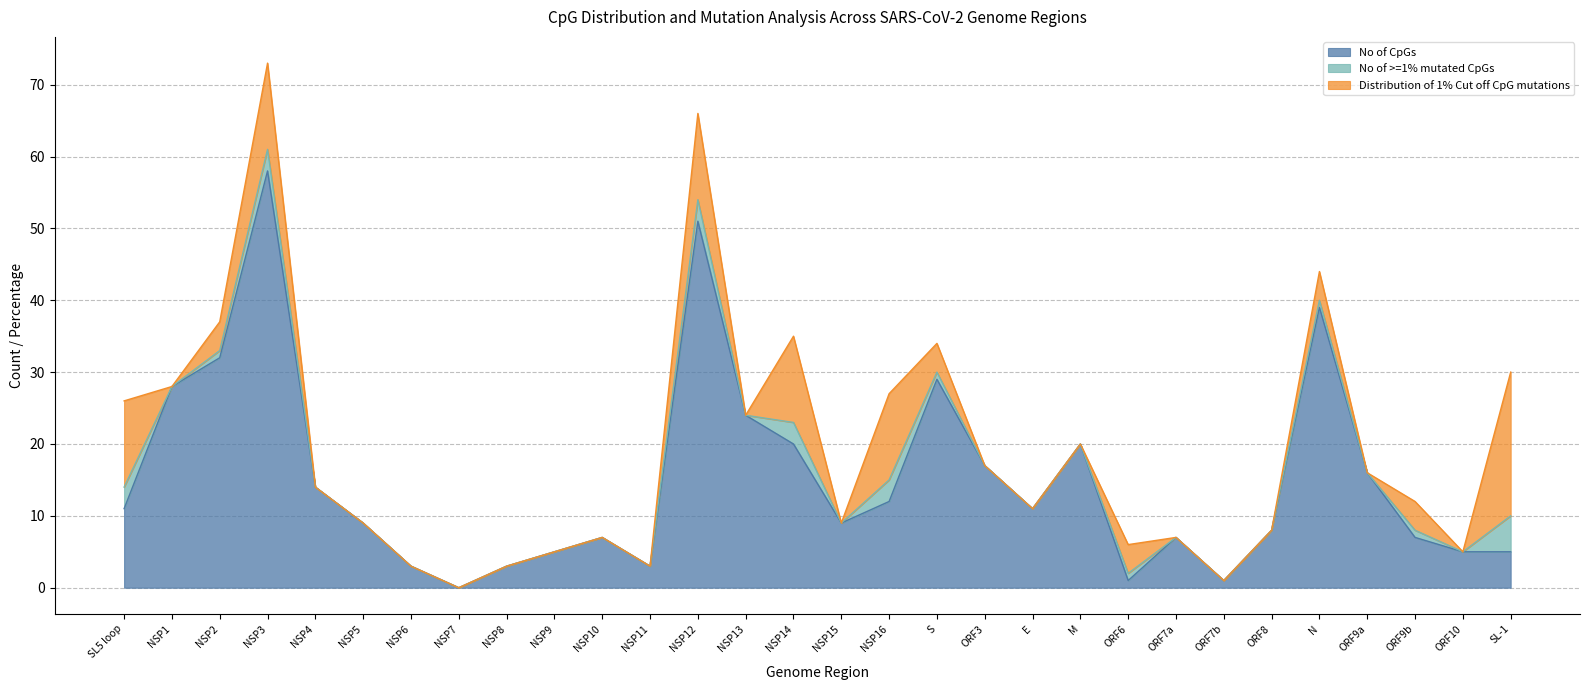

Reading left to right, list all the values displayed in this chart.

No of CpGs: SL5 loop=11	NSP1=28	NSP2=32	NSP3=58	NSP4=14	NSP5=9	NSP6=3	NSP7=0	NSP8=3	NSP9=5	NSP10=7	NSP11=3	NSP12=51	NSP13=24	NSP14=20	NSP15=9	NSP16=12	S=29	ORF3=17	E=11	M=20	ORF6=1	ORF7a=7	ORF7b=1	ORF8=8	N=39	ORF9a=16	ORF9b=7	ORF10=5	SL-1=5
No of >=1% mutated CpGs: SL5 loop=3	NSP1=0	NSP2=1	NSP3=3	NSP4=0	NSP5=0	NSP6=0	NSP7=0	NSP8=0	NSP9=0	NSP10=0	NSP11=0	NSP12=3	NSP13=0	NSP14=3	NSP15=0	NSP16=3	S=1	ORF3=0	E=0	M=0	ORF6=1	ORF7a=0	ORF7b=0	ORF8=0	N=1	ORF9a=0	ORF9b=1	ORF10=0	SL-1=5
Distribution of 1% Cut off CpG mutations: SL5 loop=12	NSP1=0	NSP2=4	NSP3=12	NSP4=0	NSP5=0	NSP6=0	NSP7=0	NSP8=0	NSP9=0	NSP10=0	NSP11=0	NSP12=12	NSP13=0	NSP14=12	NSP15=0	NSP16=12	S=4	ORF3=0	E=0	M=0	ORF6=4	ORF7a=0	ORF7b=0	ORF8=0	N=4	ORF9a=0	ORF9b=4	ORF10=0	SL-1=20